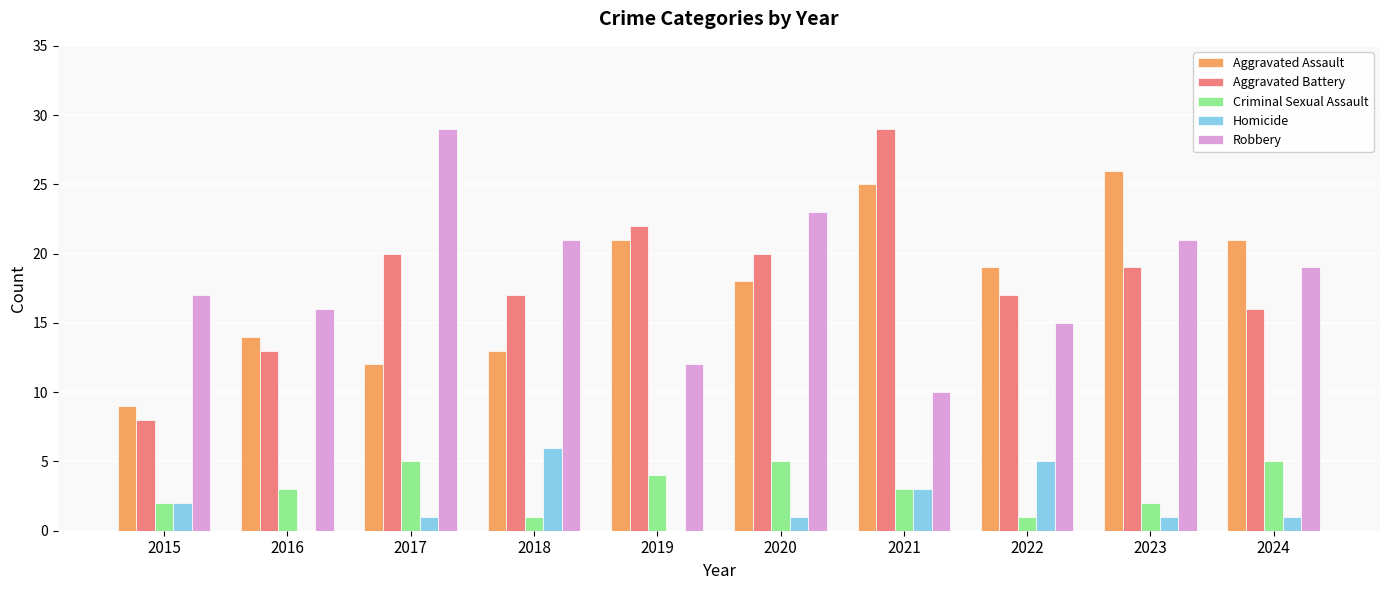

At which label does Aggravated Assault first exceed 19?

2019